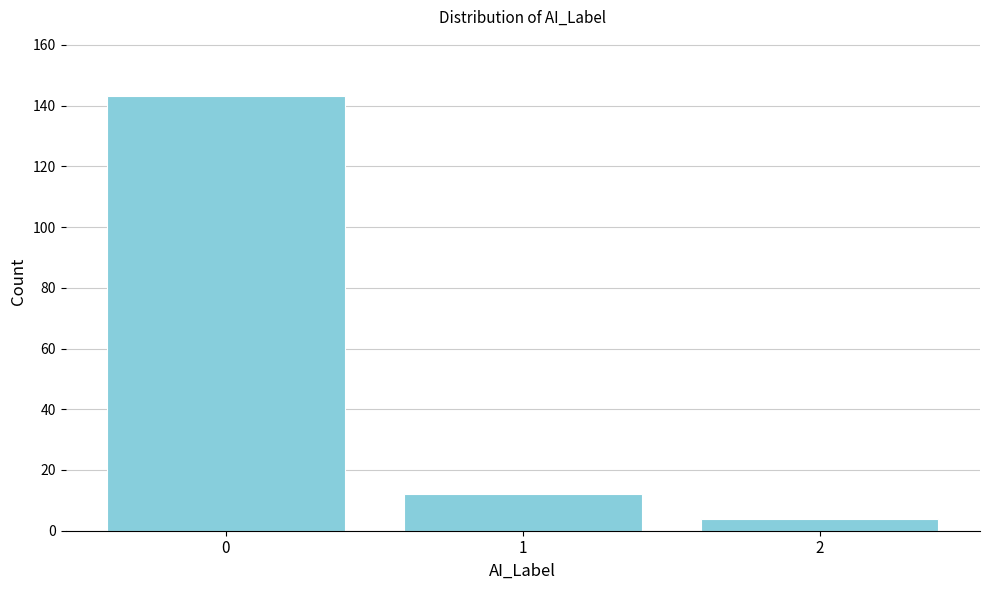

Reading left to right, transcribe all the data shown in this chart.

0=143	1=12	2=4